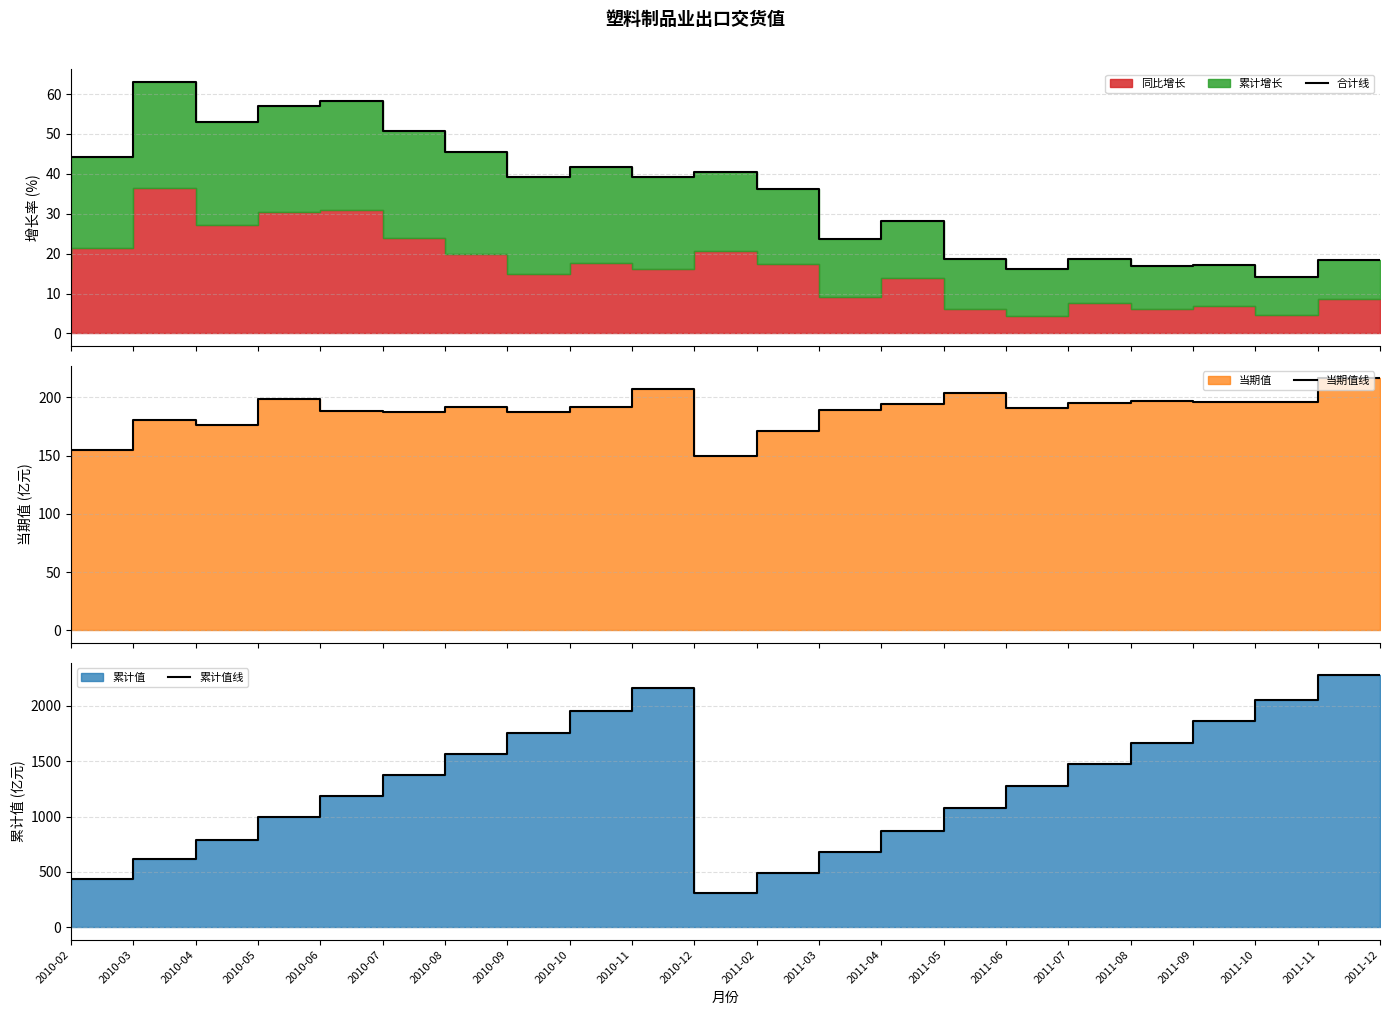

Reading left to right, extract all data points from this chart.

合计线: 38.0	44.3	63.1	53.1	57.0	58.2	50.7	45.5	39.2	41.7	39.1	40.5	36.2	23.8	28.3	18.7	16.2	18.8	16.8	17.2	14.1	18.4
当期值线: 131.0	154.9	180.2	176.4	198.8	188.1	187.3	192.2	187.8	192.1	207.0	149.9	171.5	189.2	194.3	203.9	191.3	194.9	196.6	196.1	195.7	216.3
累计值线: 272.5	436.1	619.2	790.5	991.5	1181.4	1373.8	1564.4	1752.5	1951.7	2158.6	310.6	489.6	677.3	869.2	1075.1	1275.4	1471.5	1661.3	1860.5	2055.2	2276.7